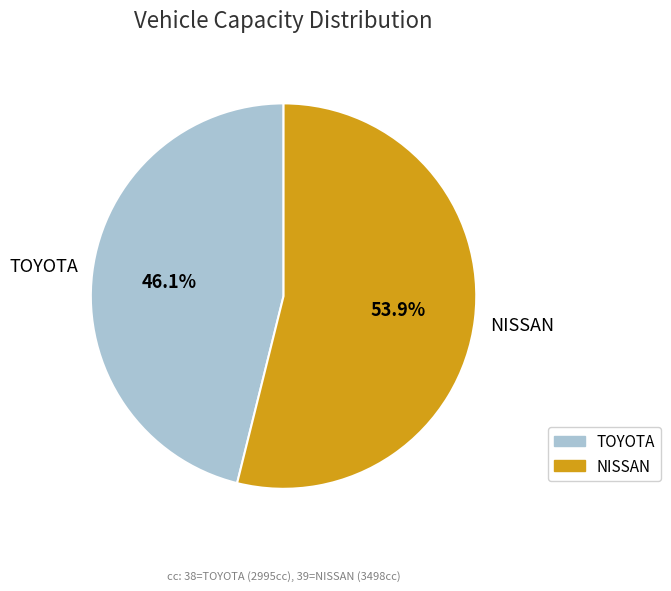

What is the largest slice in the pie chart?

NISSAN